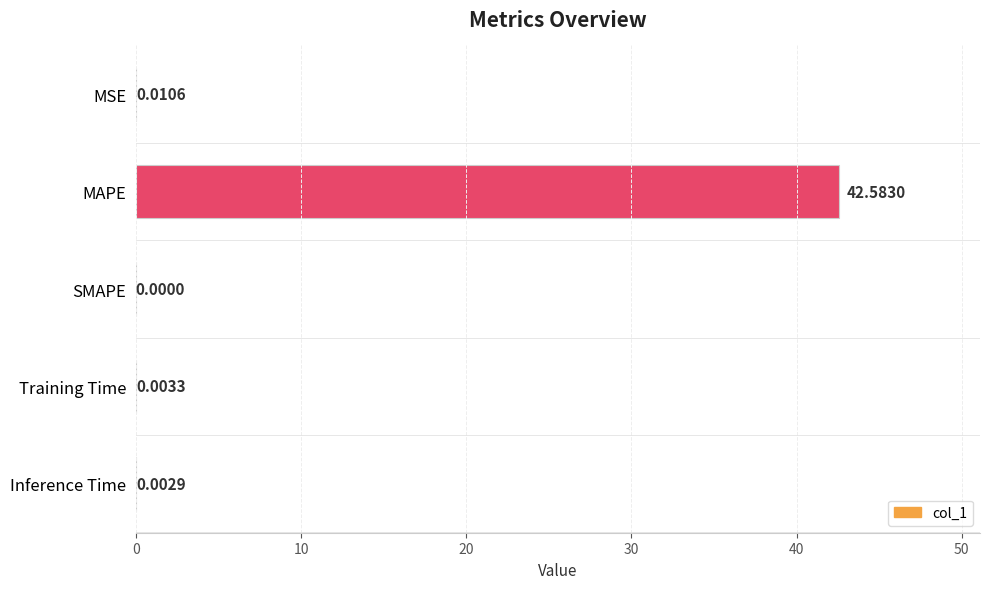

At which category does the chart reach its peak across all series?

MAPE